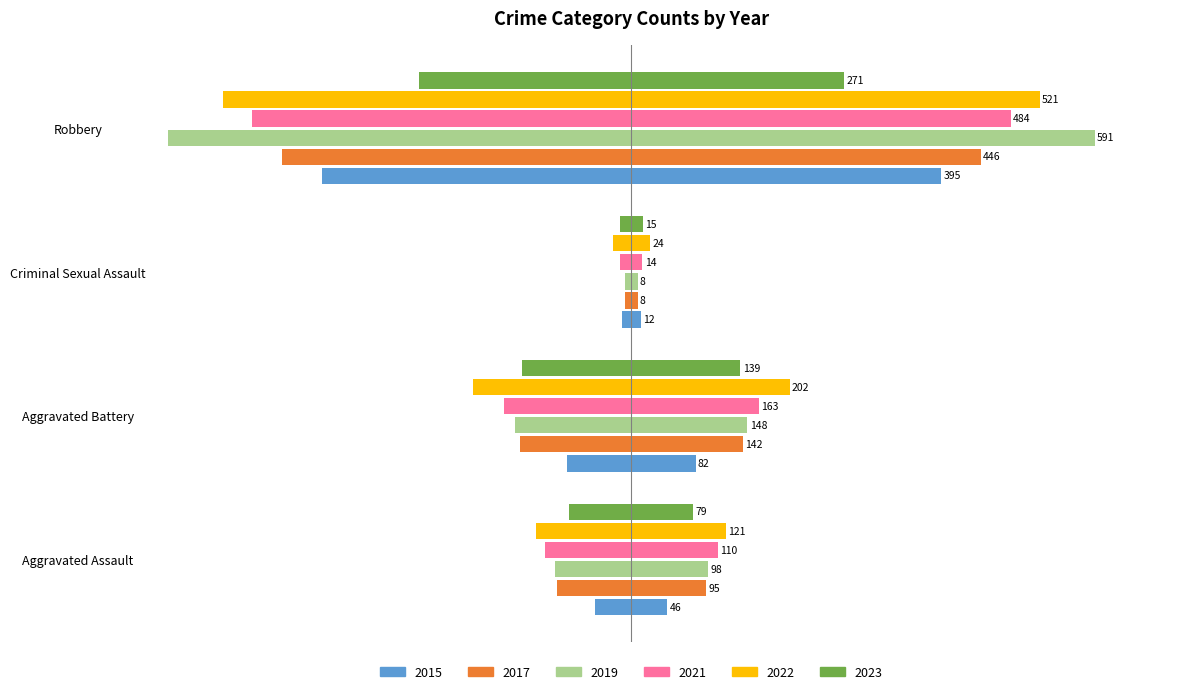

Which category has the highest value in the 2015 series?

Criminal Sexual Assault